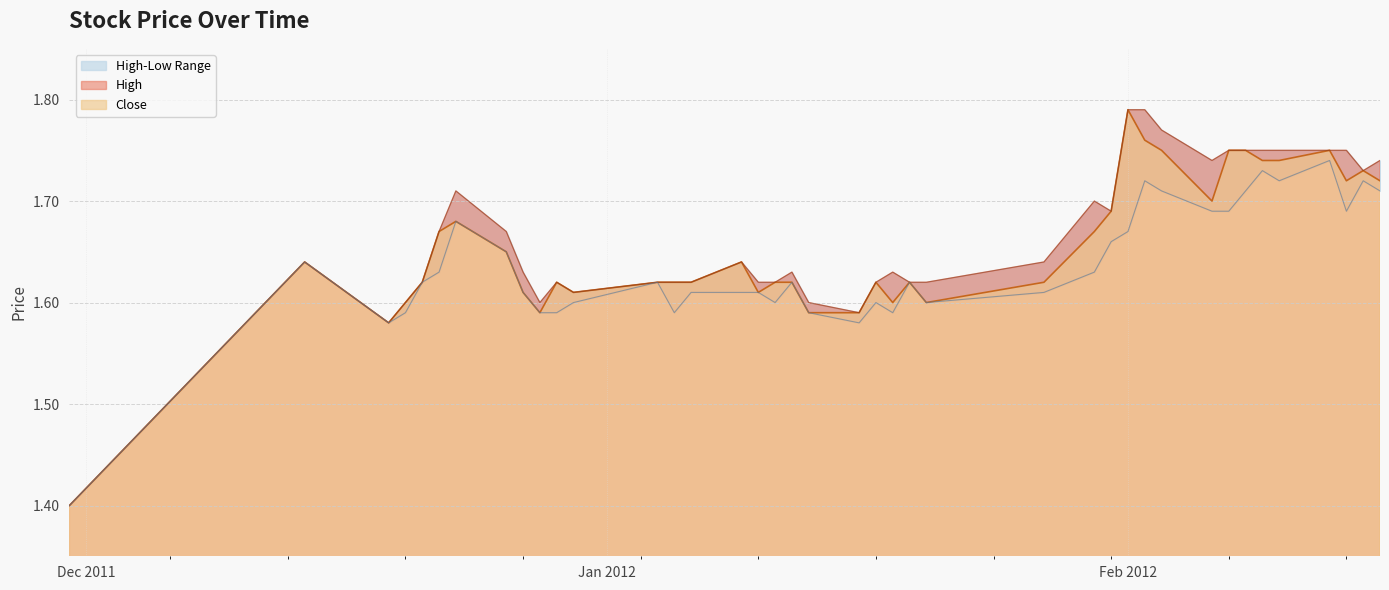

What position from the left is 2012-01-11?

18